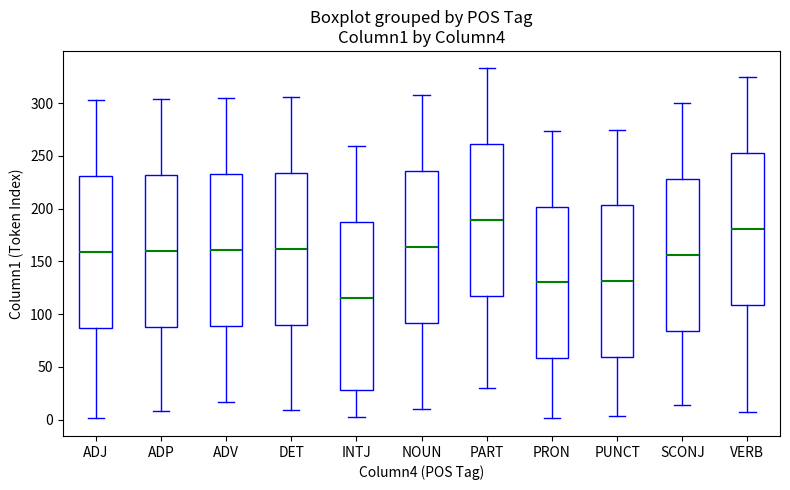

Which box's median line is the lowest?

INTJ